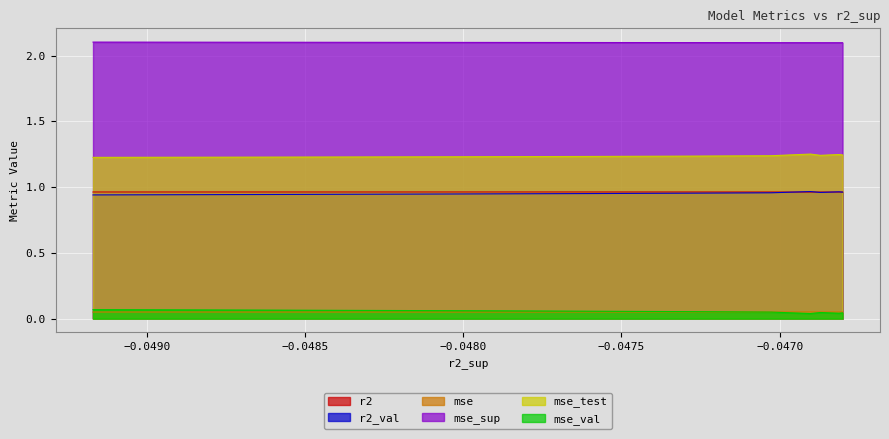

How many interior local peaks does the r2_val series have?

2